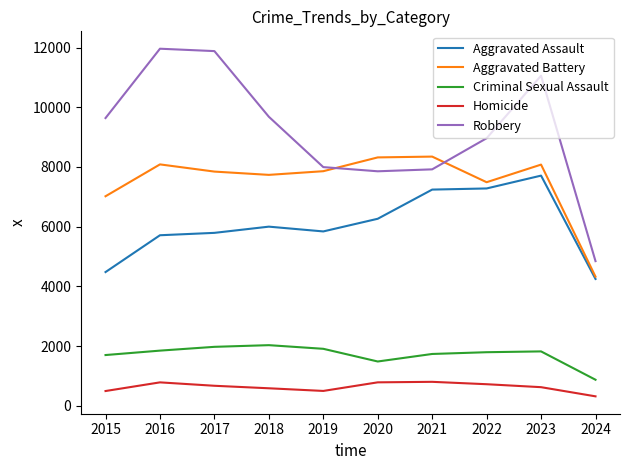

Which series has the largest total across all categories?

Robbery